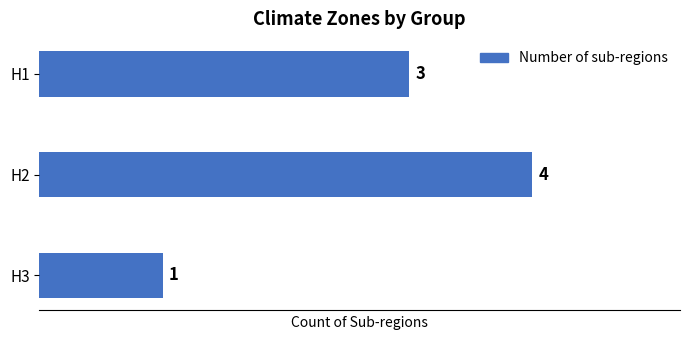

What is the sum of the values at H2 and H1?

7